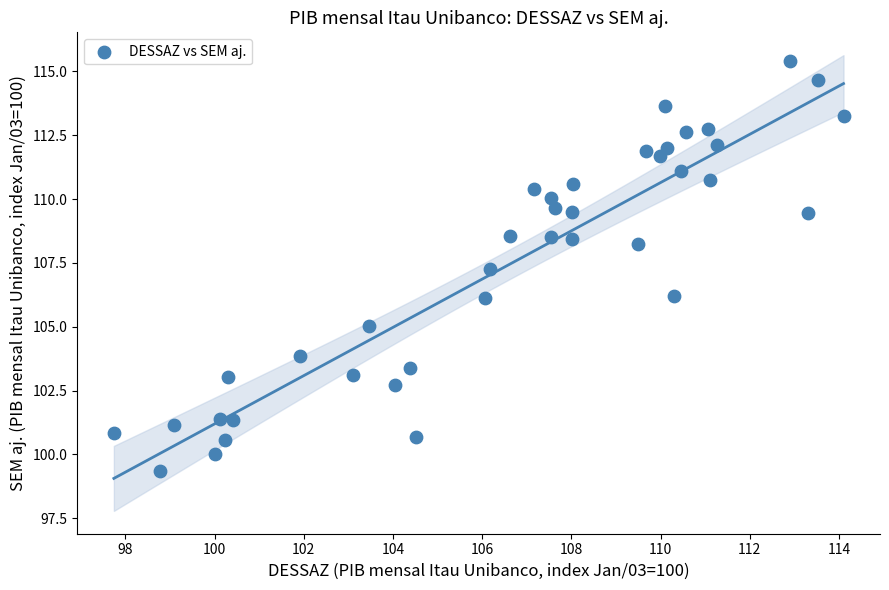

What Y value in the scatter plot is closest to 107?

107.3